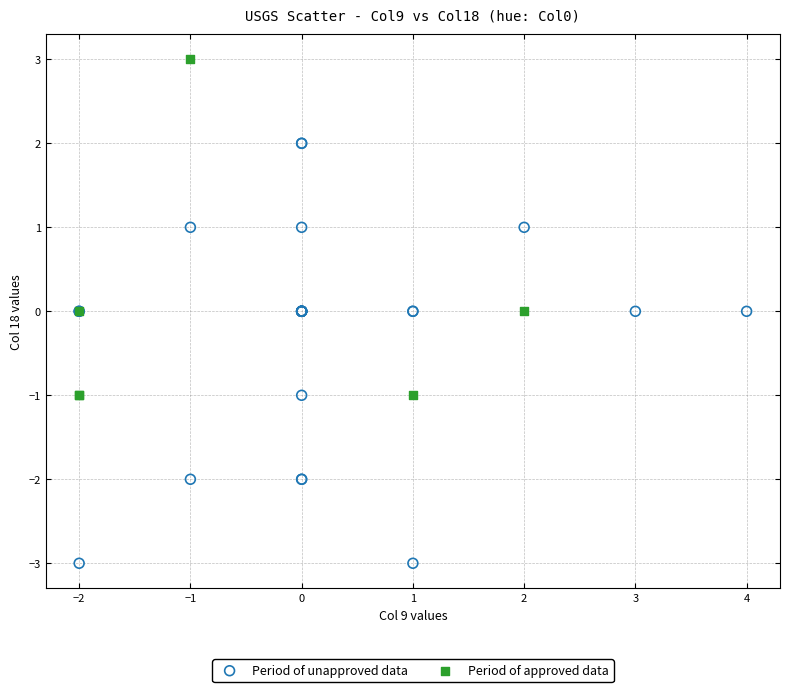

Which series contains the highest Y value?

Period of approved data